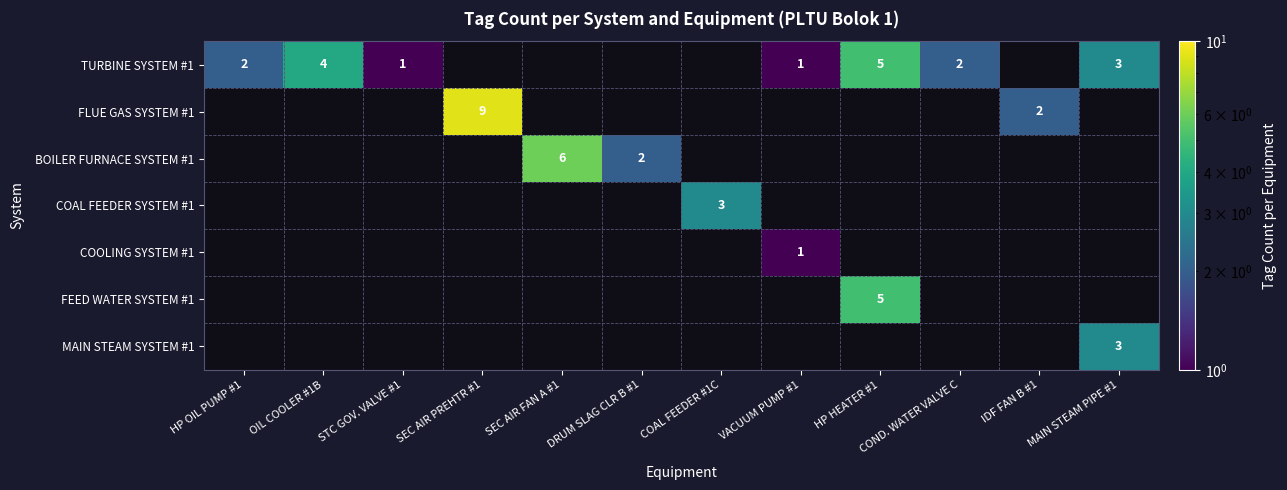

The value of FLUE GAS SYSTEM #1 at SEC AIR PREHTR #1 is 16. True or false?

False